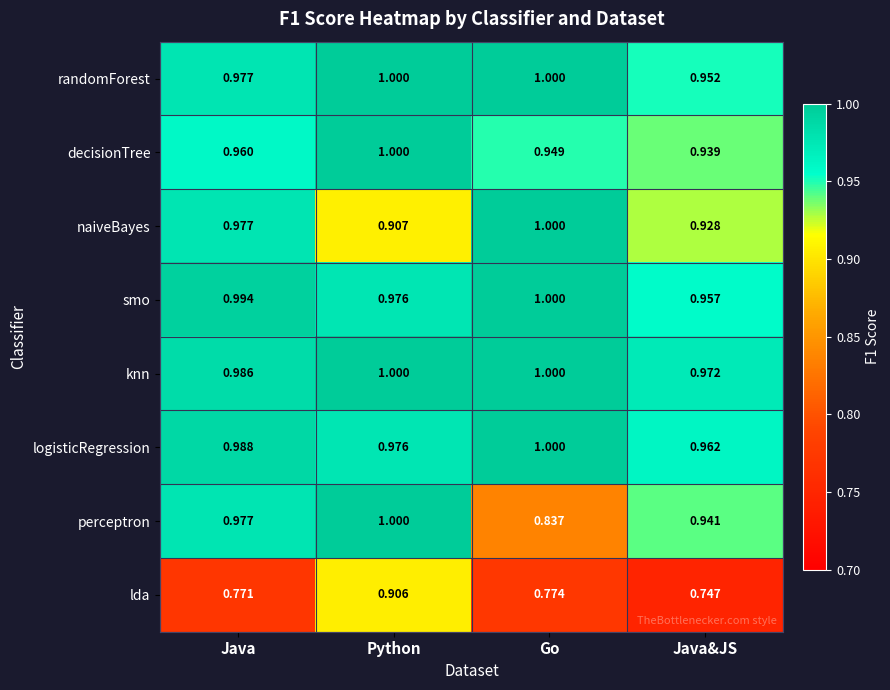

Rank the series at Java&JS from lowest to highest value.

lda, naiveBayes, decisionTree, perceptron, randomForest, smo, logisticRegression, knn